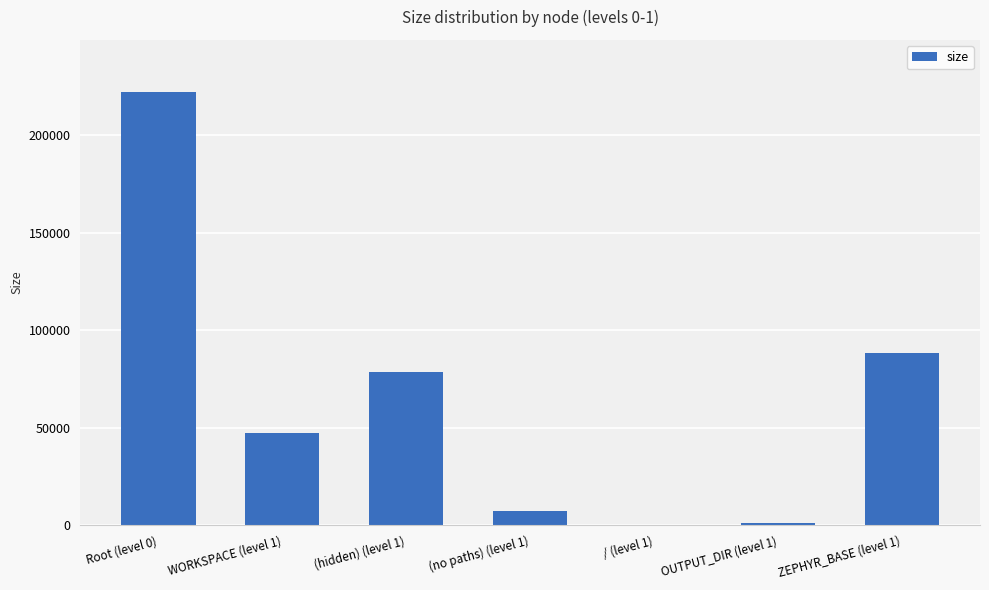

Reading left to right, transcribe all the data shown in this chart.

222368	47054	78859	7175	0	1126	88154